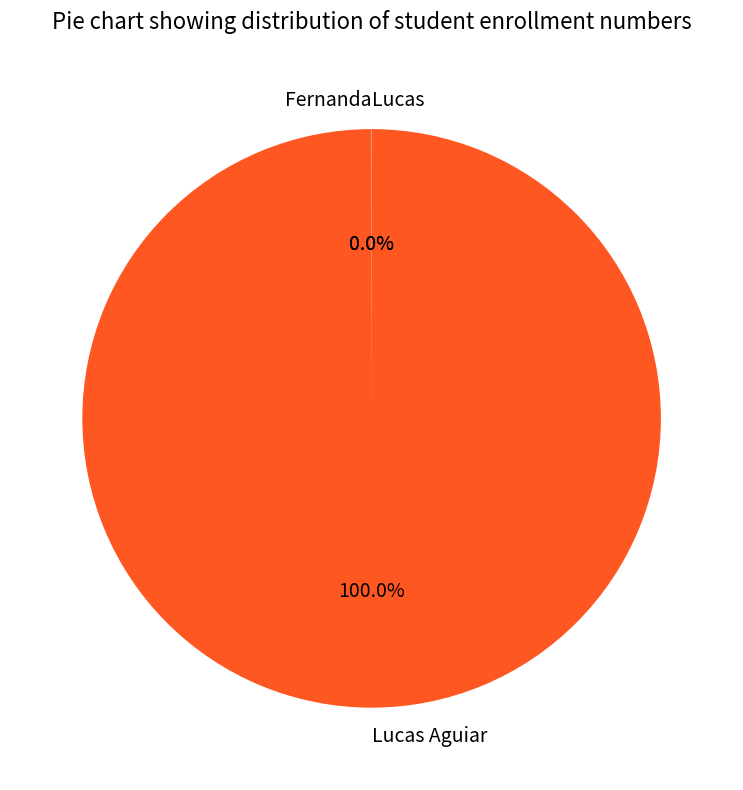

Is there any slice that represents more than half of the pie?

Yes